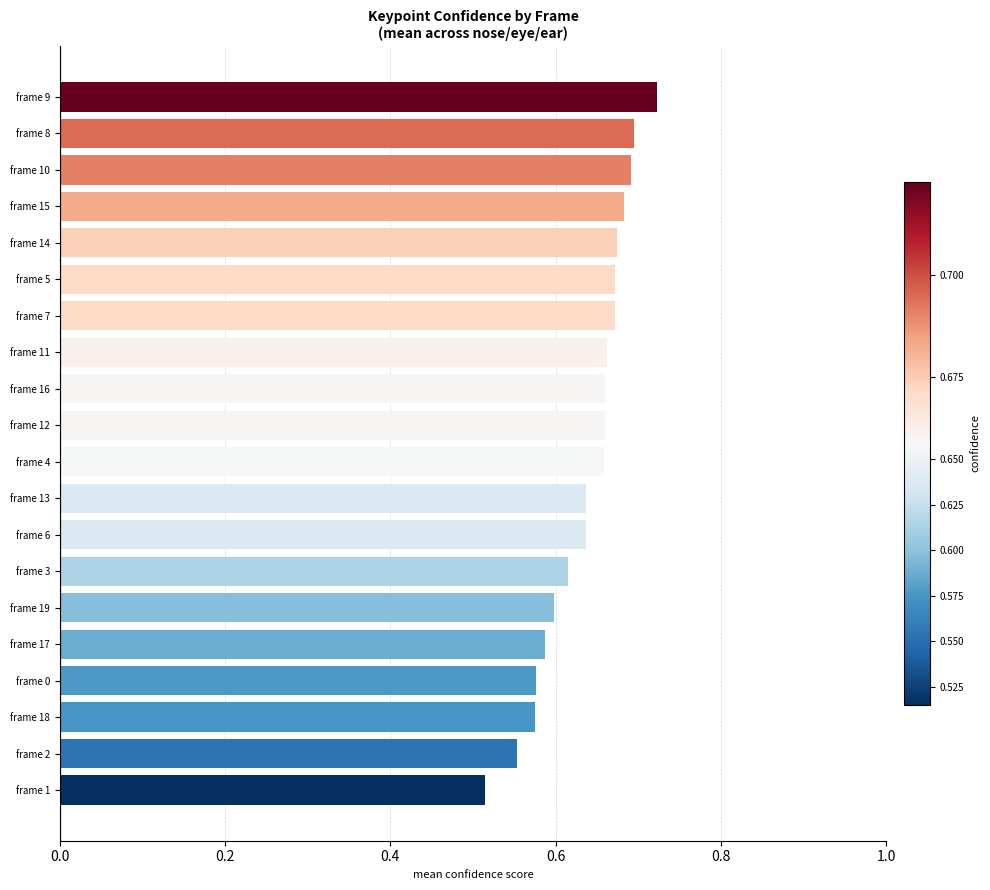

Count the number of categories in the chart.

20